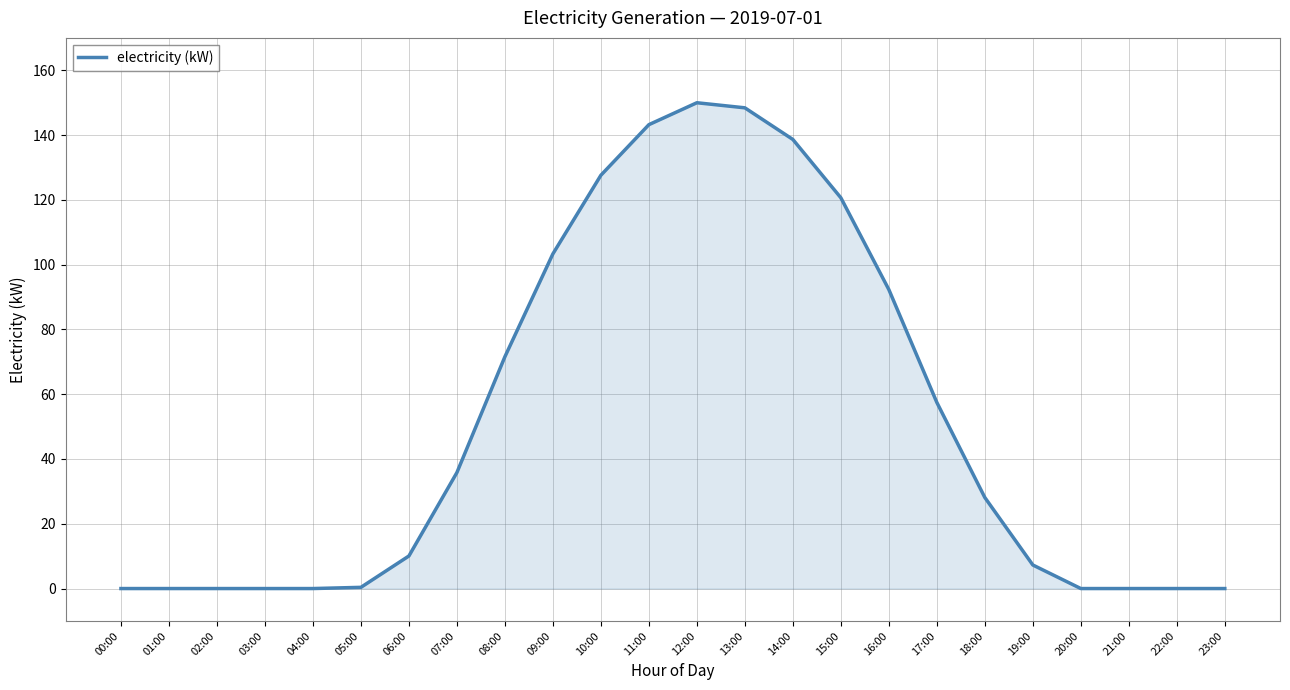

Where does the data first go above 28?

07:00